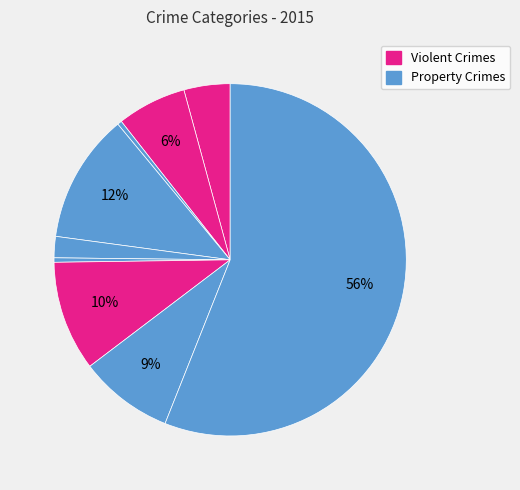

Rank the categories by value from highest to lowest.

Theft, Burglary, Motor Vehicle Theft, Robbery, Aggravated Battery, Aggravated Assault, Criminal Sexual Assault, Homicide, Arson